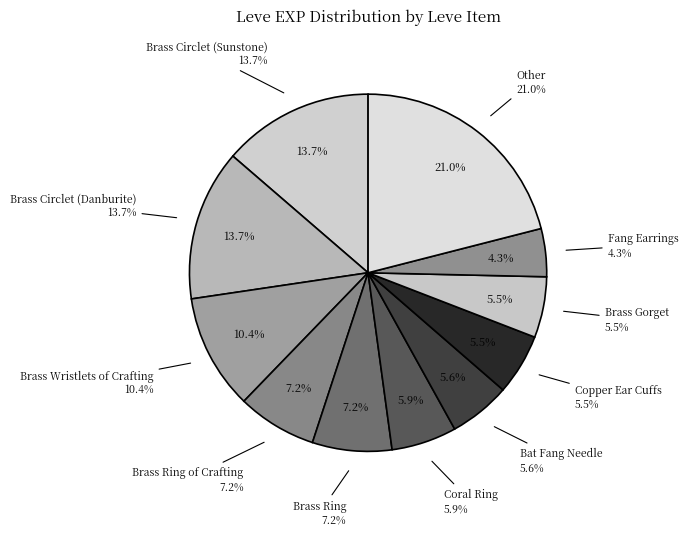

Does Copper Wristlets represent more than half of the total?

No